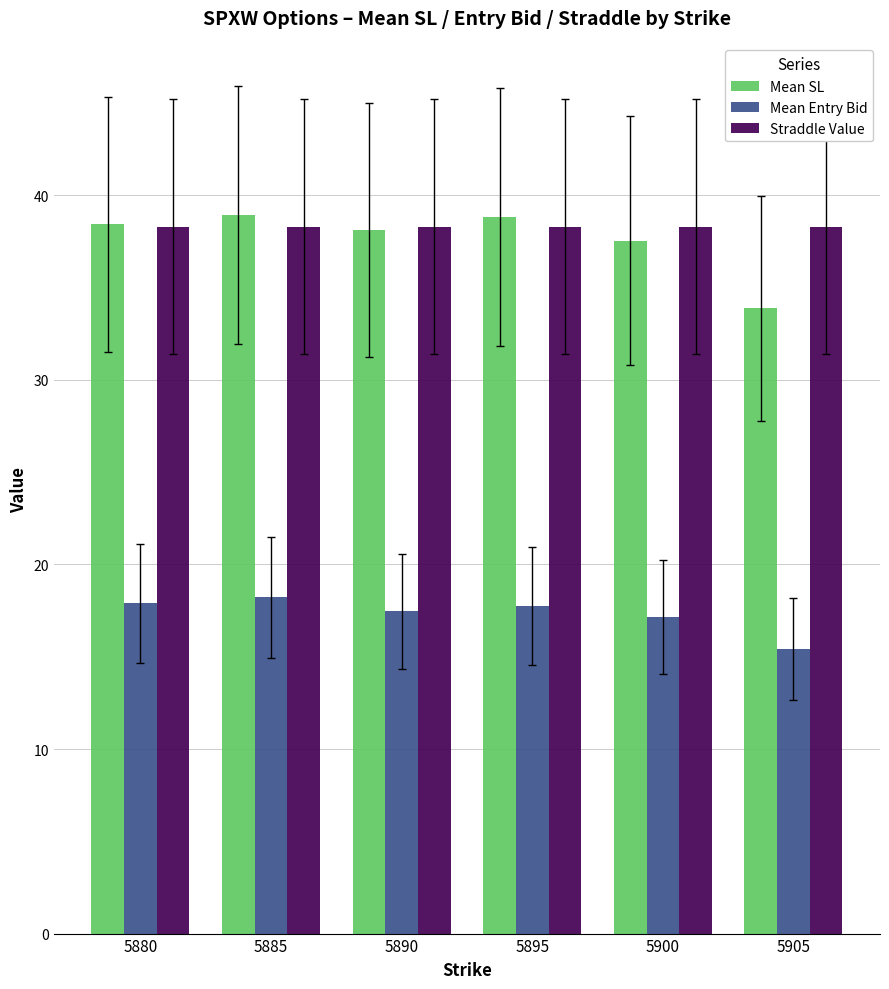

How many data points does each series have?

6